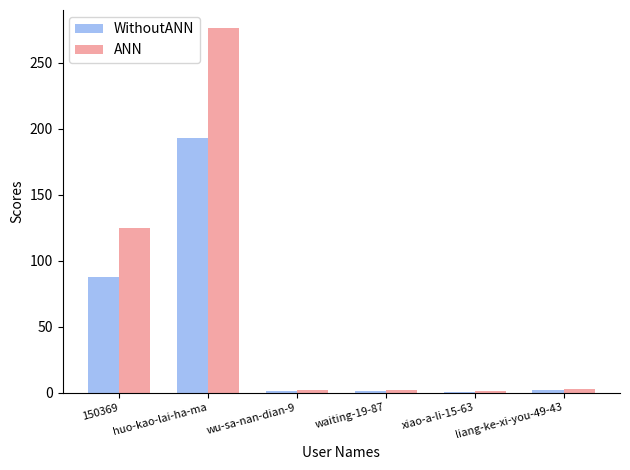

What is the total value across all series at wu-sa-nan-dian-9?

3.4